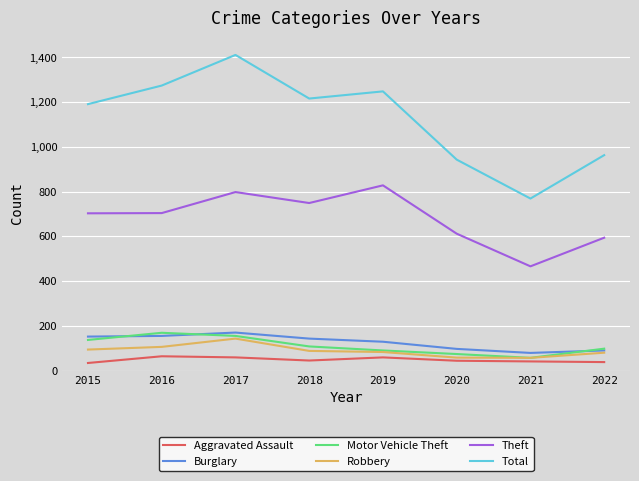

True or false: Burglary and Theft intersect in this chart.

False